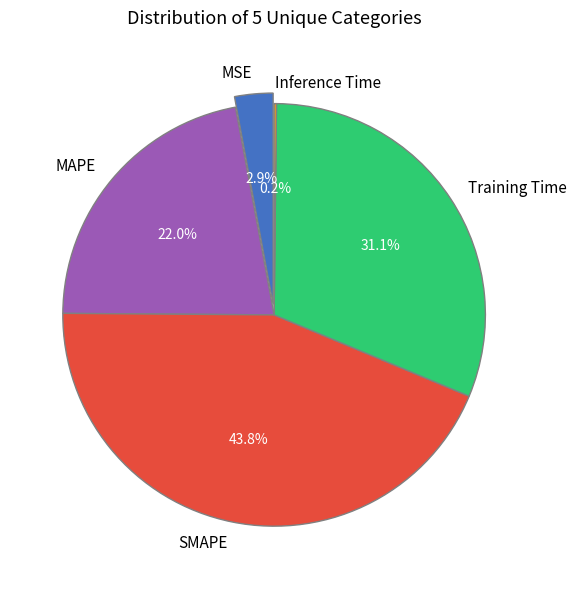

Which slice is the largest?

SMAPE